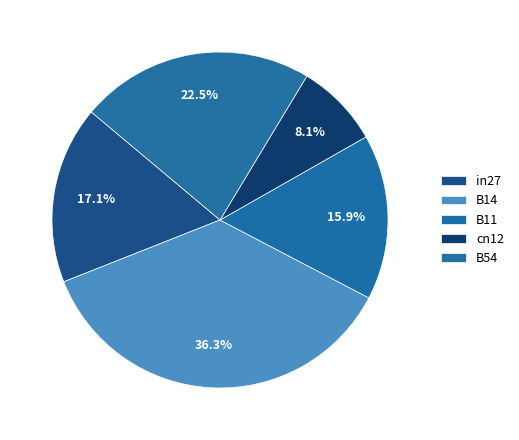

Rank the categories by value from highest to lowest.

B14, B54, in27, B11, cn12